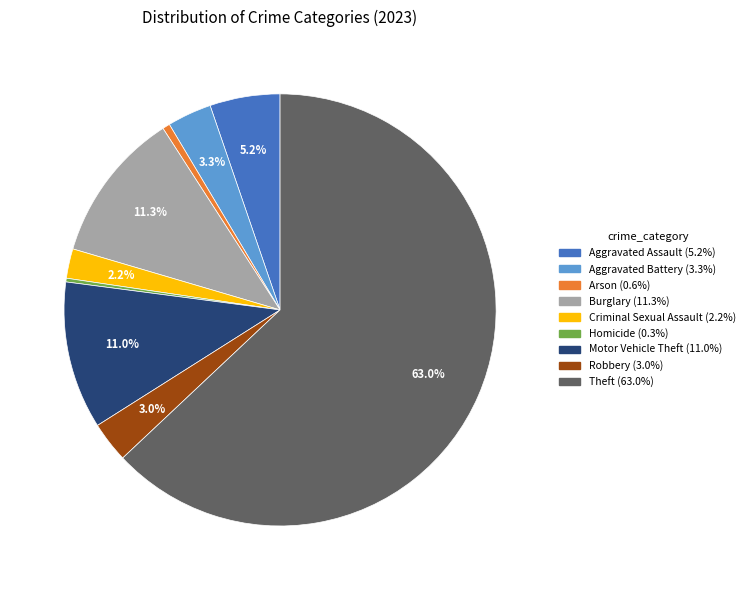

What is the ratio of the value at Aggravated Battery to the value at Aggravated Assault?

0.6